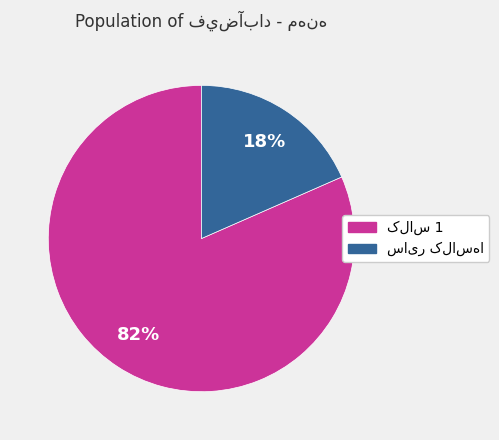

Does any single category account for the majority?

Yes